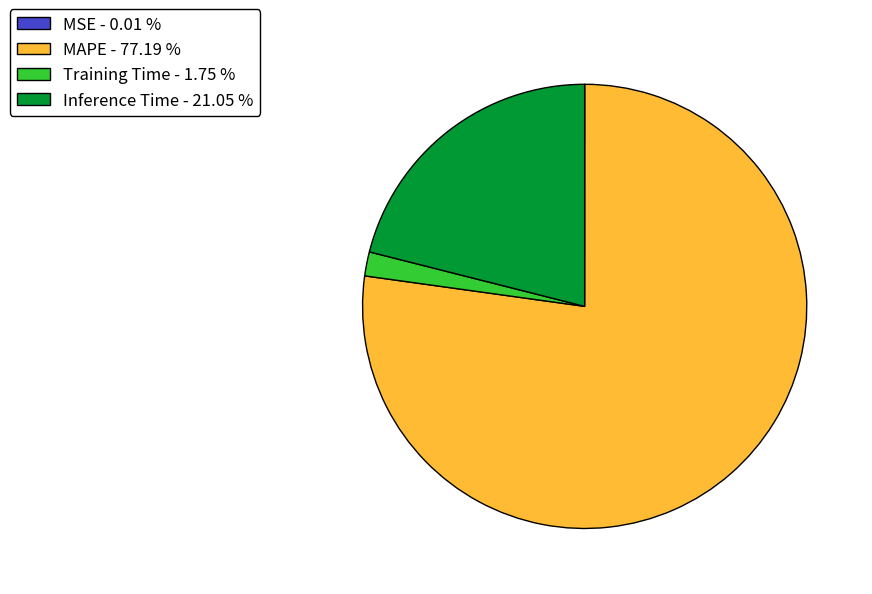

The Inference Time slice represents 14% of the pie. True or false?

False